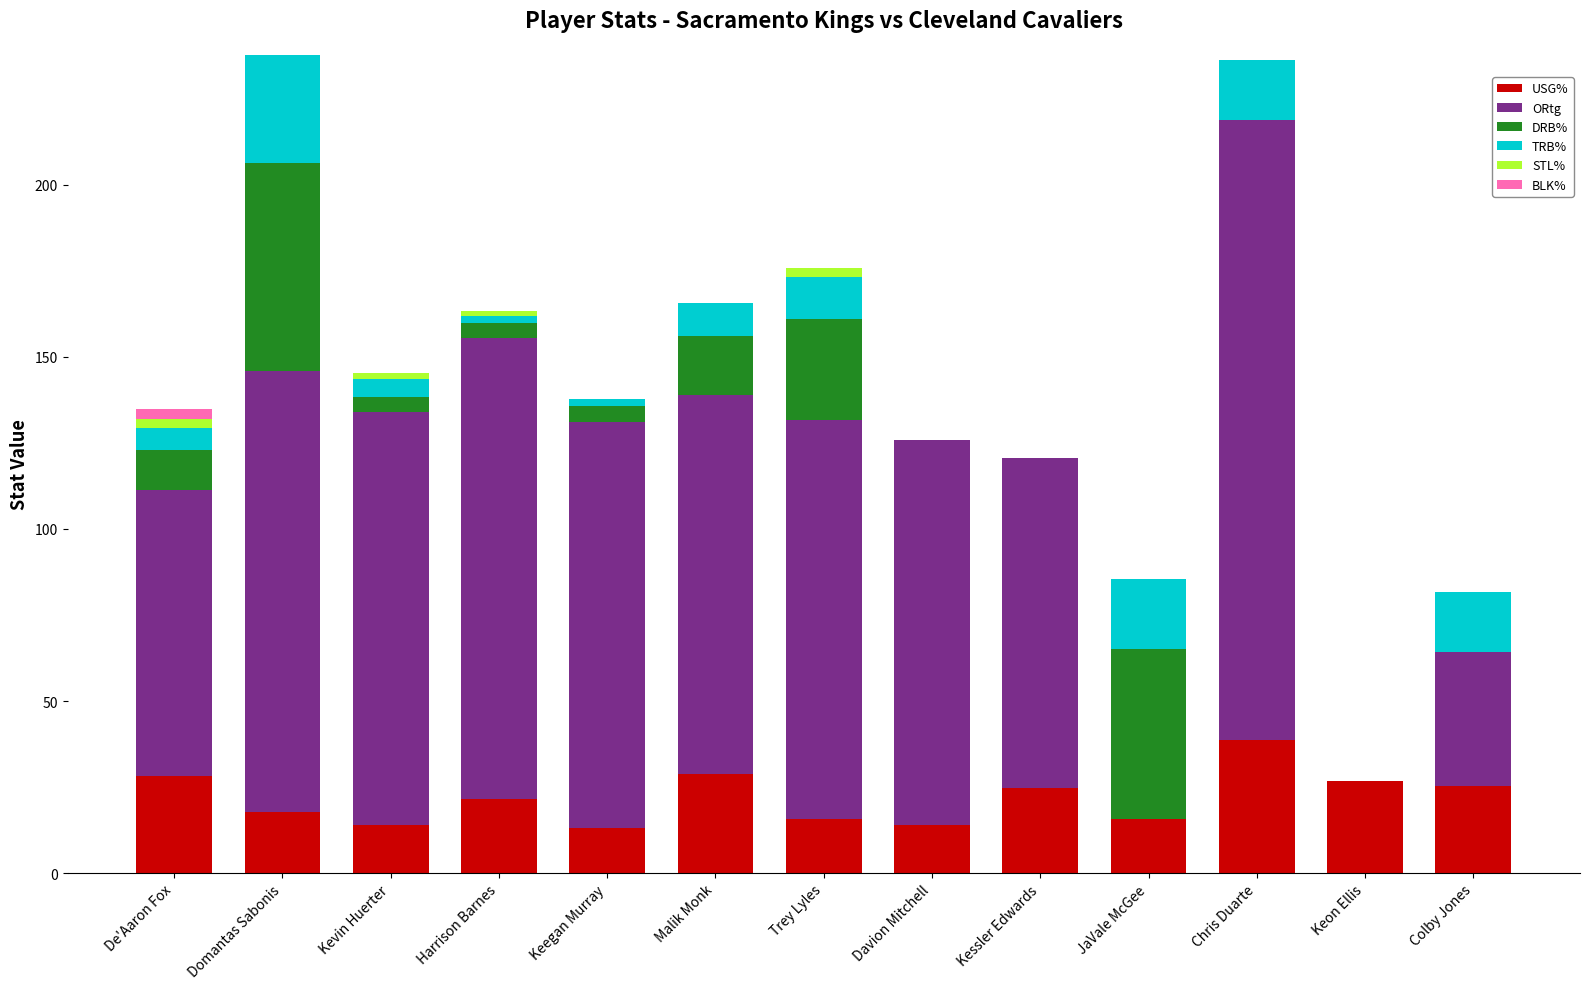

How many categories are shown in the chart?

13